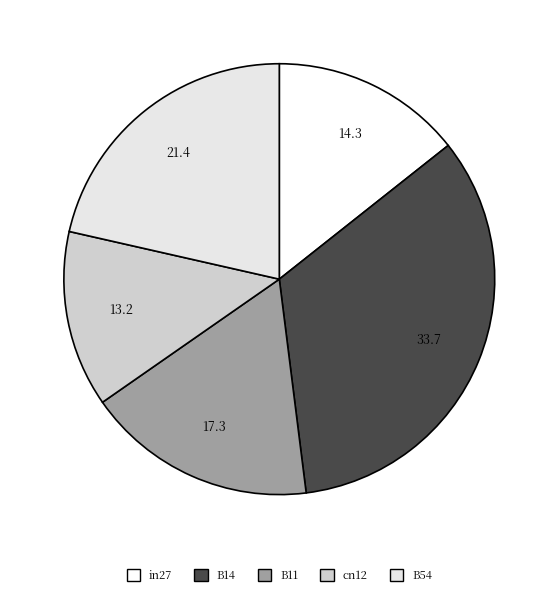

What is the smallest slice in the pie chart?

cn12